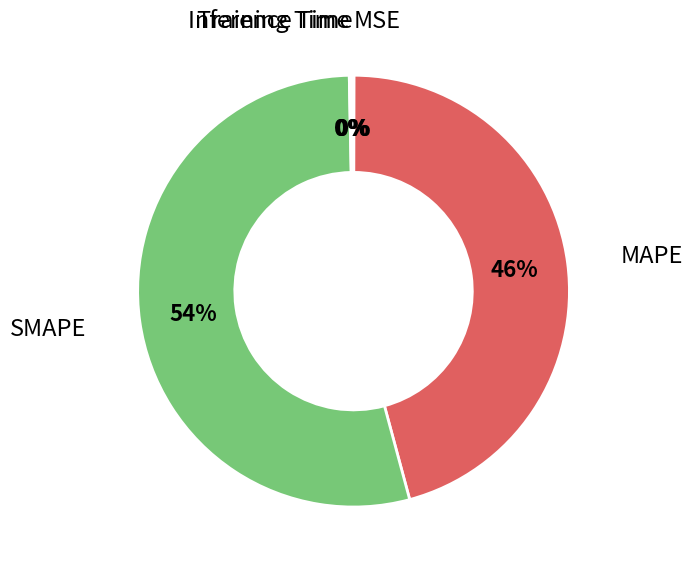

Is SMAPE the majority of the pie?

Yes